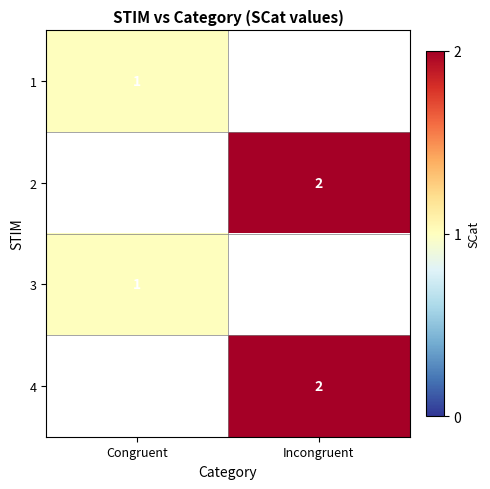

How many series are shown in this chart?

4